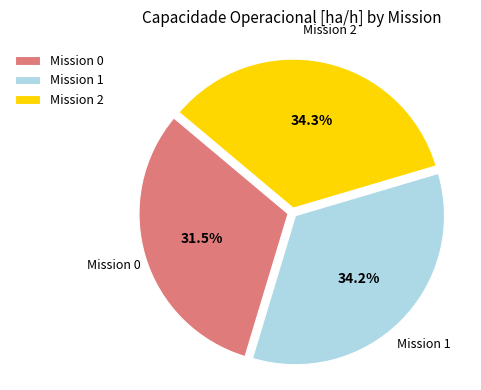

What percentage do Mission 2 and Mission 1 together represent?

68.5%